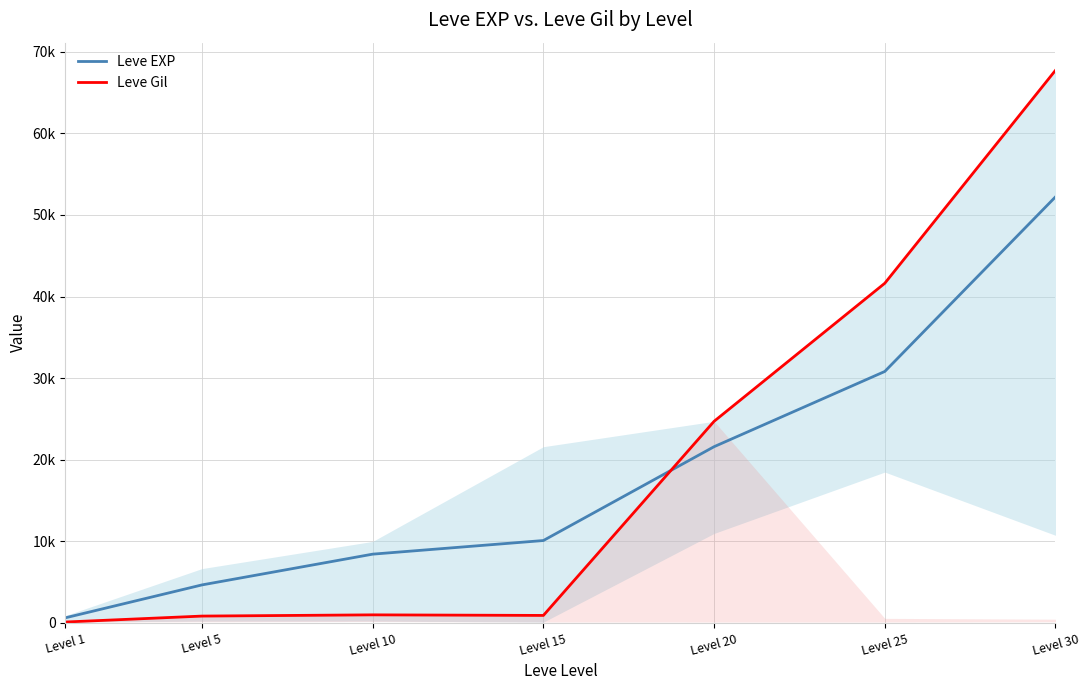

At which category is the sum across all series the highest?

Level 30